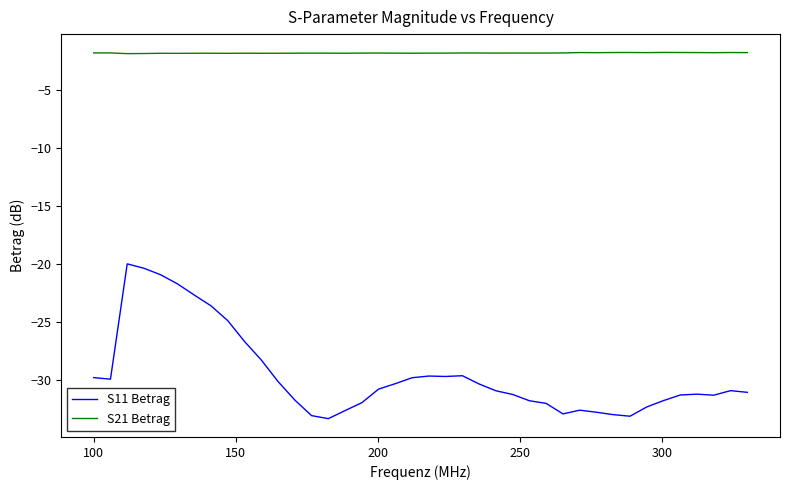

Which series has the largest total across all categories?

S21 Betrag